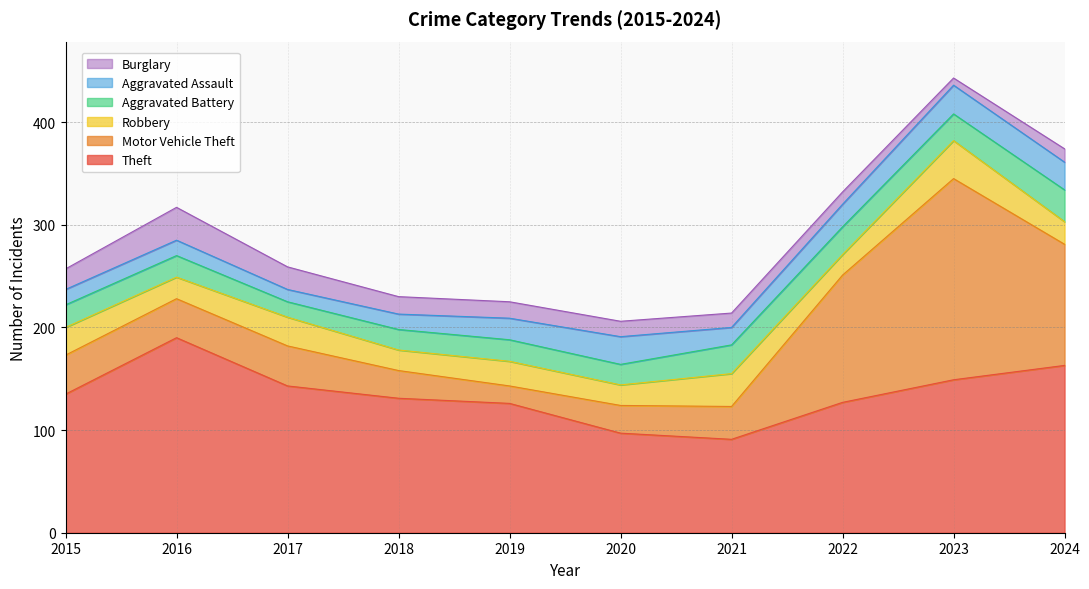

Reading left to right, transcribe all the data shown in this chart.

Theft: 135	190	143	131	126	97	91	127	149	163
Motor Vehicle Theft: 38	38	39	27	17	27	32	124	196	118
Robbery: 27	21	28	20	24	20	32	20	37	22
Aggravated Battery: 22	21	15	20	21	20	28	27	26	31
Aggravated Assault: 15	15	12	15	21	27	17	22	28	27
Burglary: 20	32	22	17	16	15	14	12	7	13